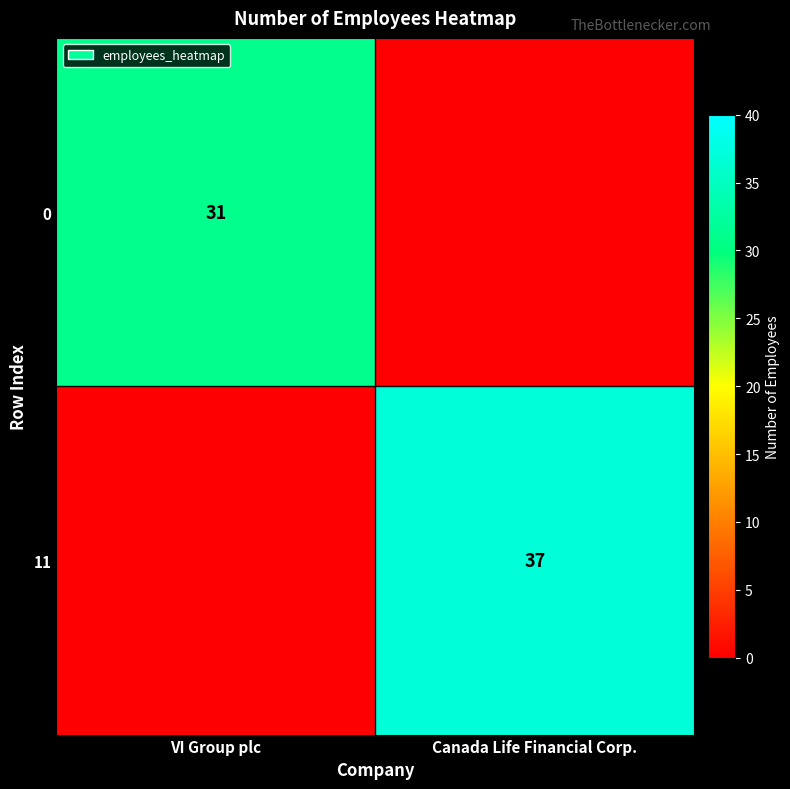

Is it true that 11 equals 37 at Canada Life Financial Corp.?

True